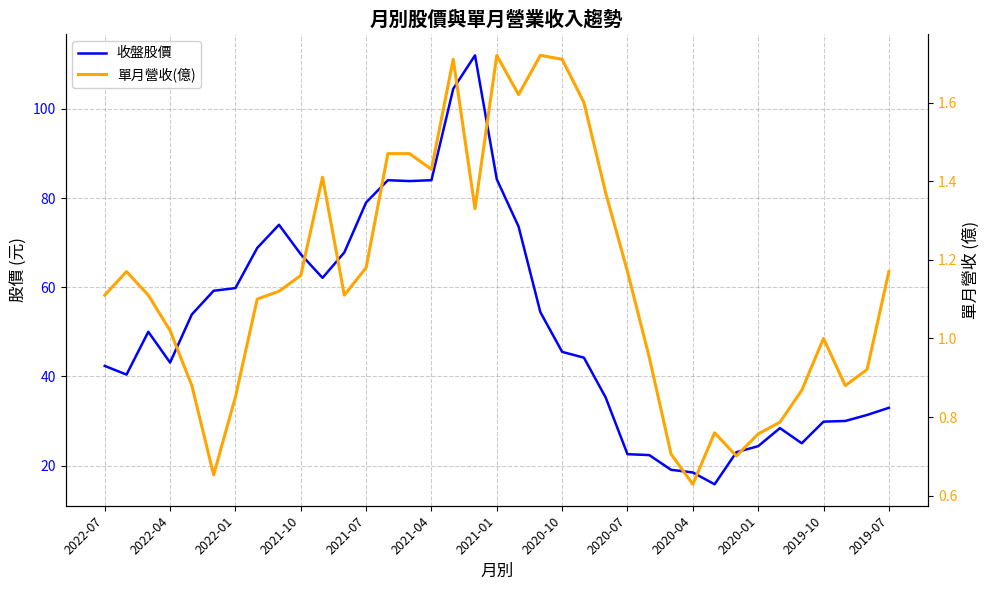

Between 26 and 34, which series saw the biggest shift?

收盤股價